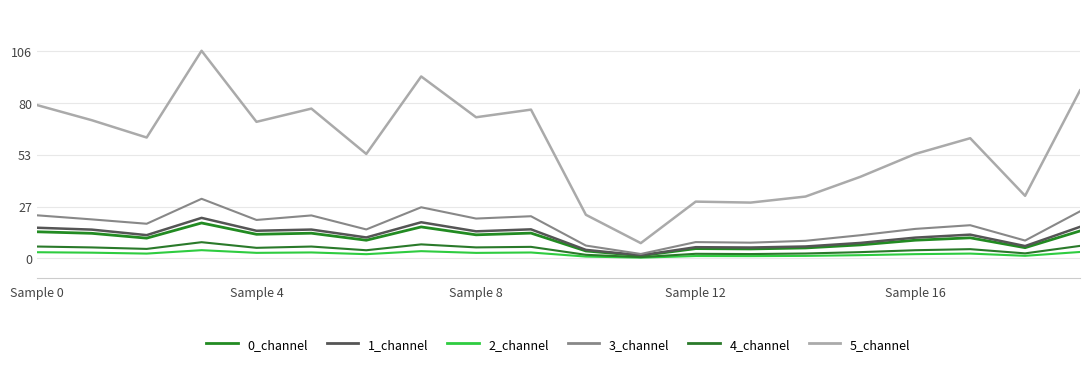

Is this an area chart (filled region under the line)?

No